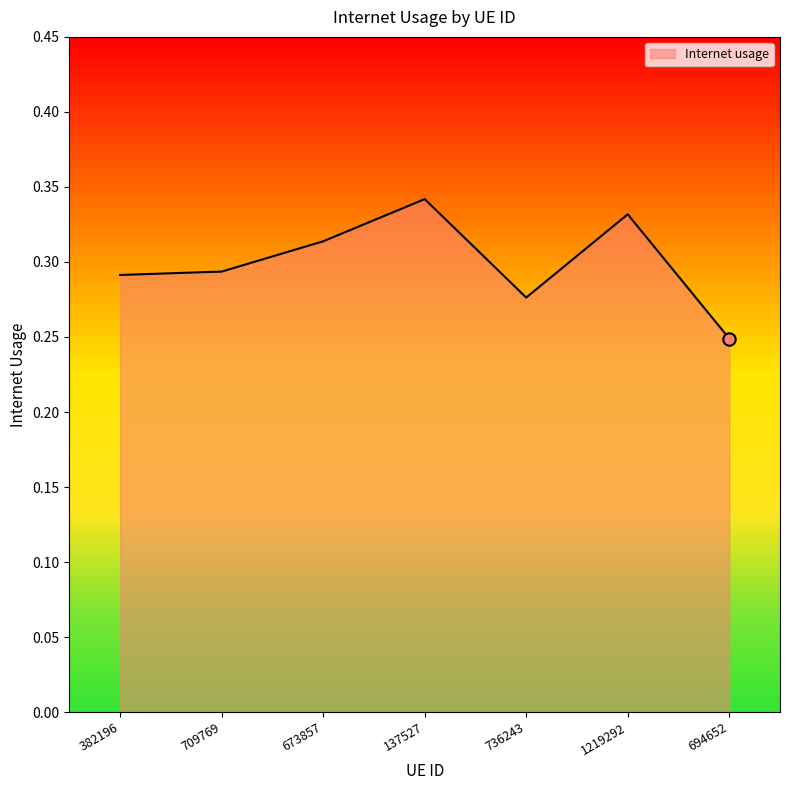

Between 137527 and 673857, which is larger?

137527